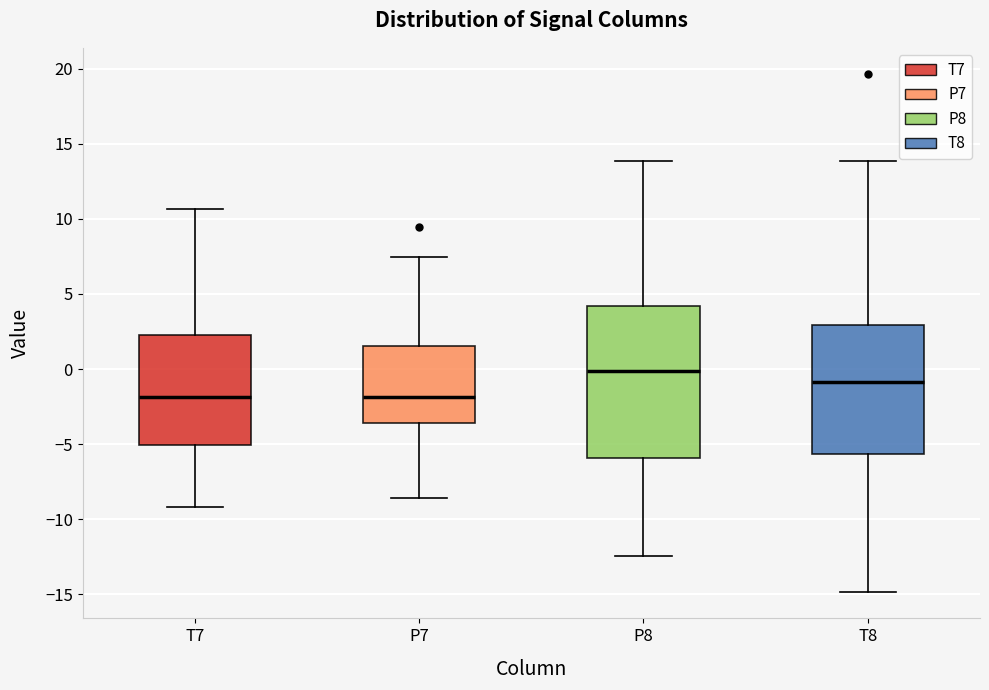

Where does the median line of the box for T7 sit on the y-axis? The values are not printed on the chart, so give them approximately, as read against the axis.

-2.0